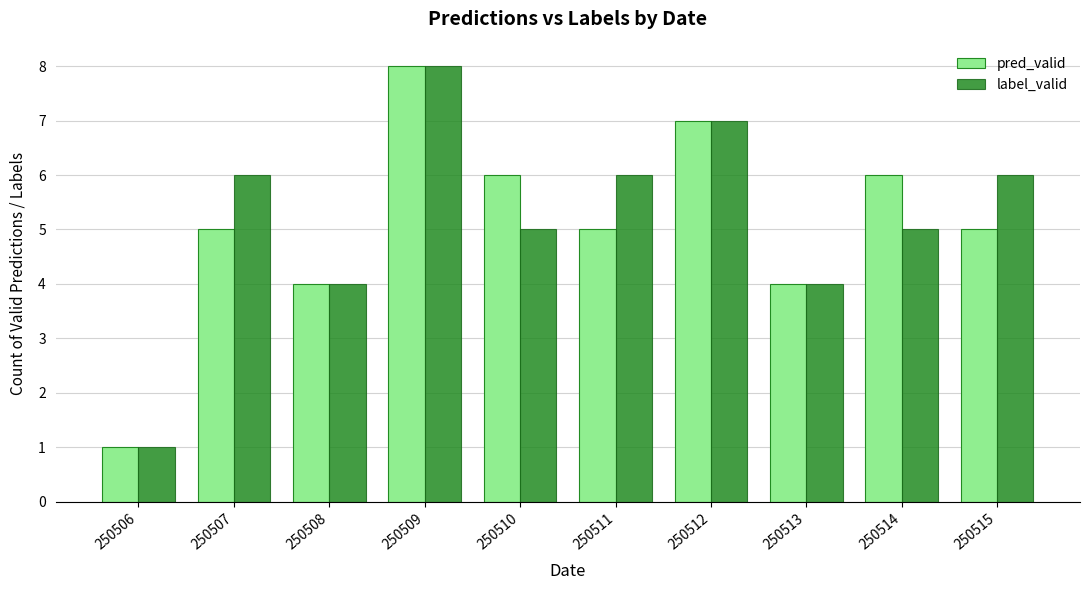

Reading right to left, list all the values displayed in this chart.

pred_valid: 250515=5	250514=6	250513=4	250512=7	250511=5	250510=6	250509=8	250508=4	250507=5	250506=1
label_valid: 250515=6	250514=5	250513=4	250512=7	250511=6	250510=5	250509=8	250508=4	250507=6	250506=1